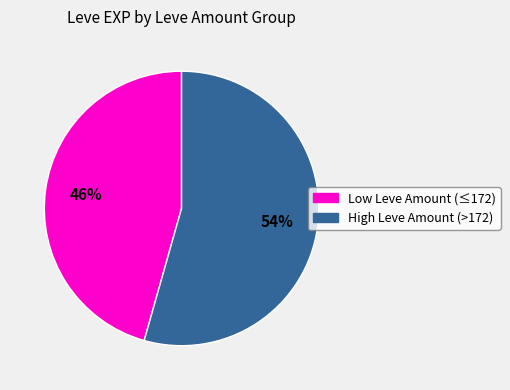

Does any single category account for the majority?

Yes